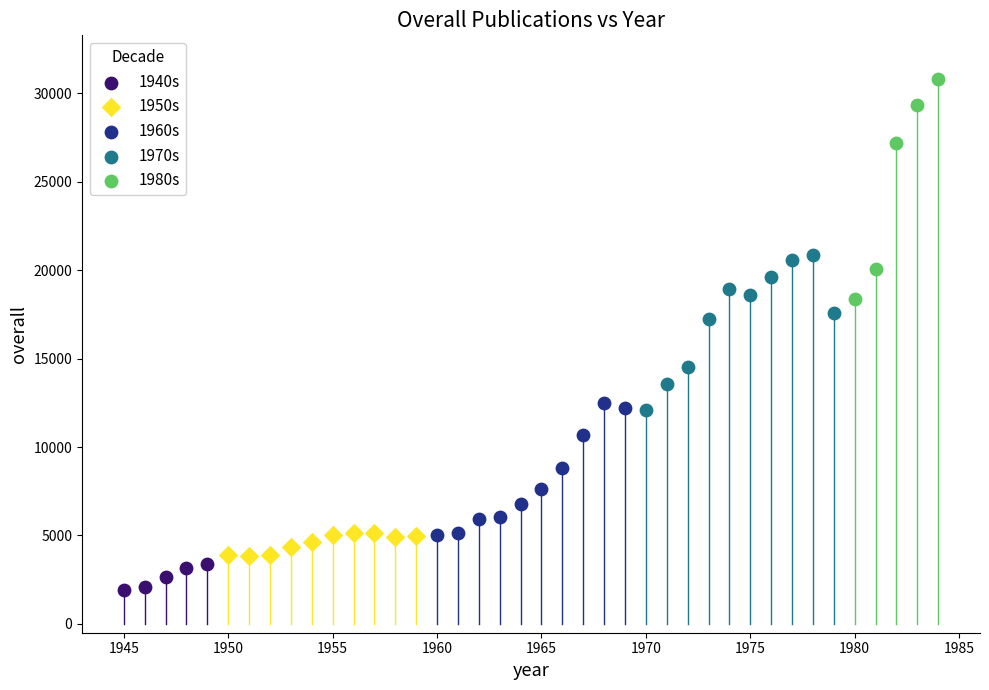

Which series has the largest Y range (max minus min)?

1980s